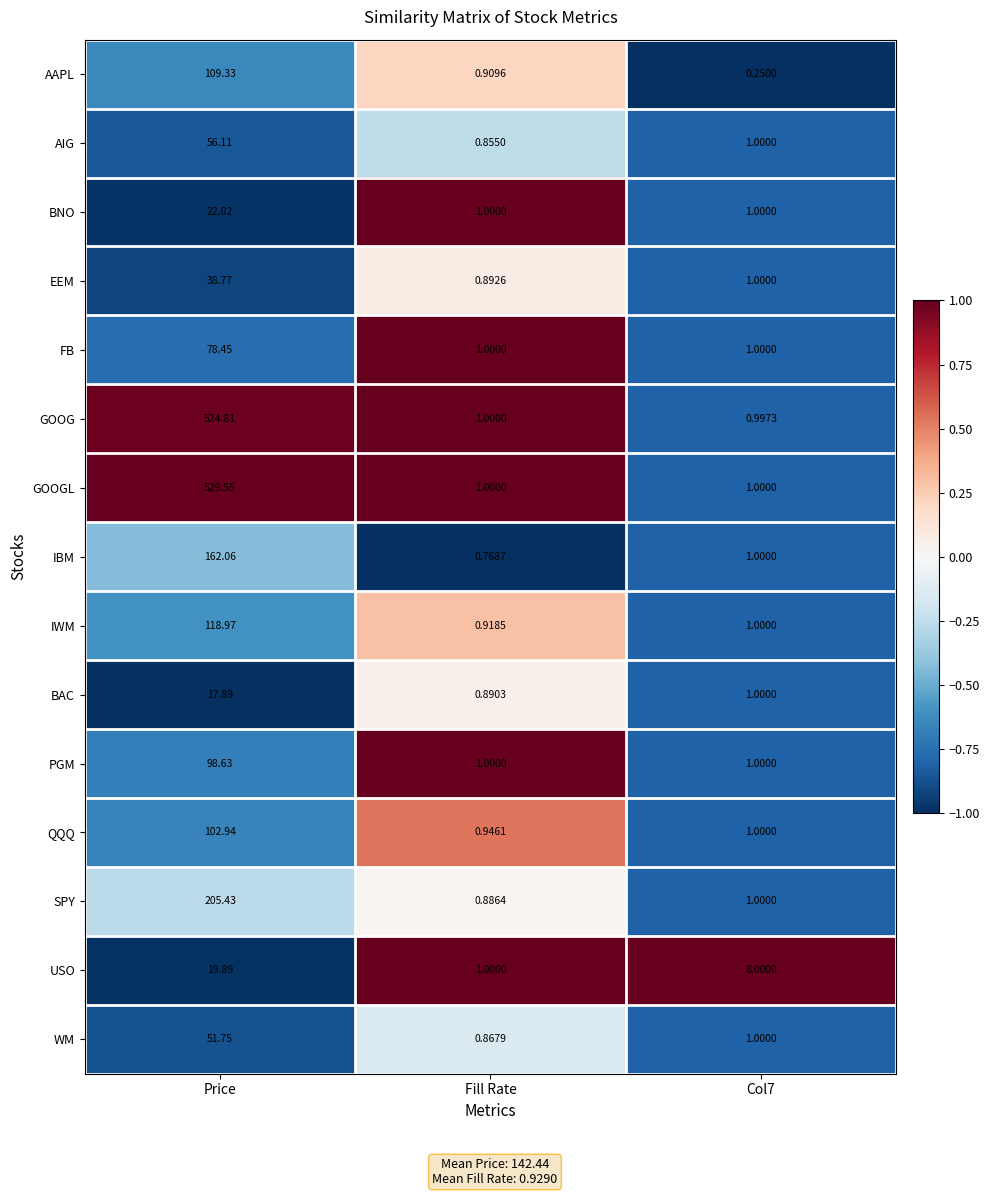

Where does the IBM series first go above 1?

Price